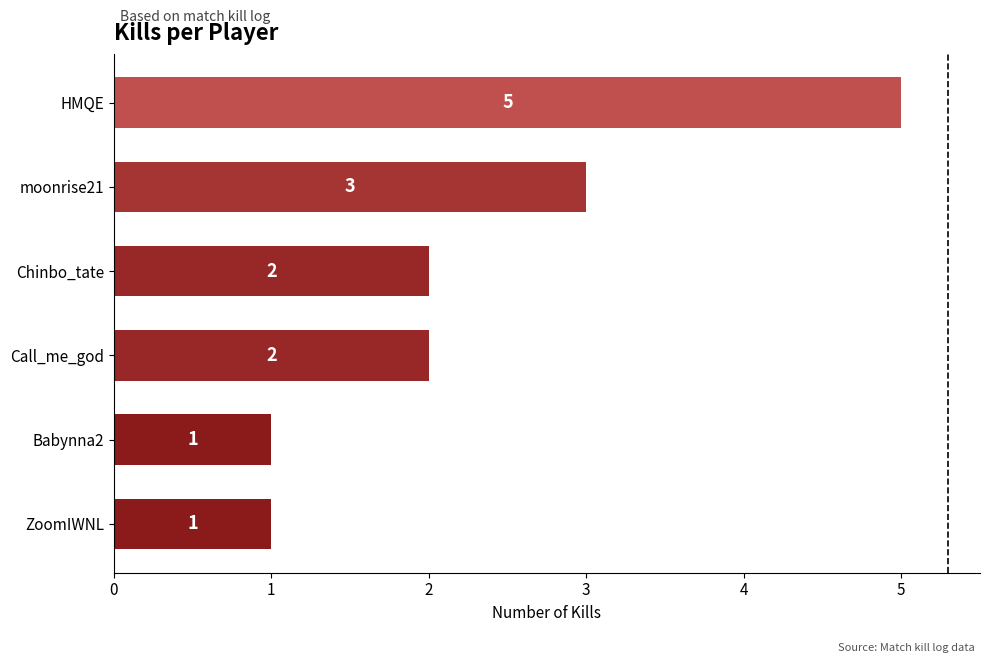

Are the bars horizontal?

Yes